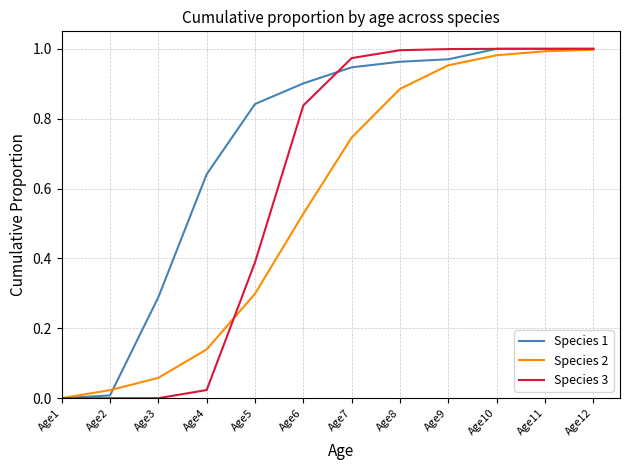

Is the value of Species 2 at Age2 greater than the value of Species 3 at Age2?

Yes